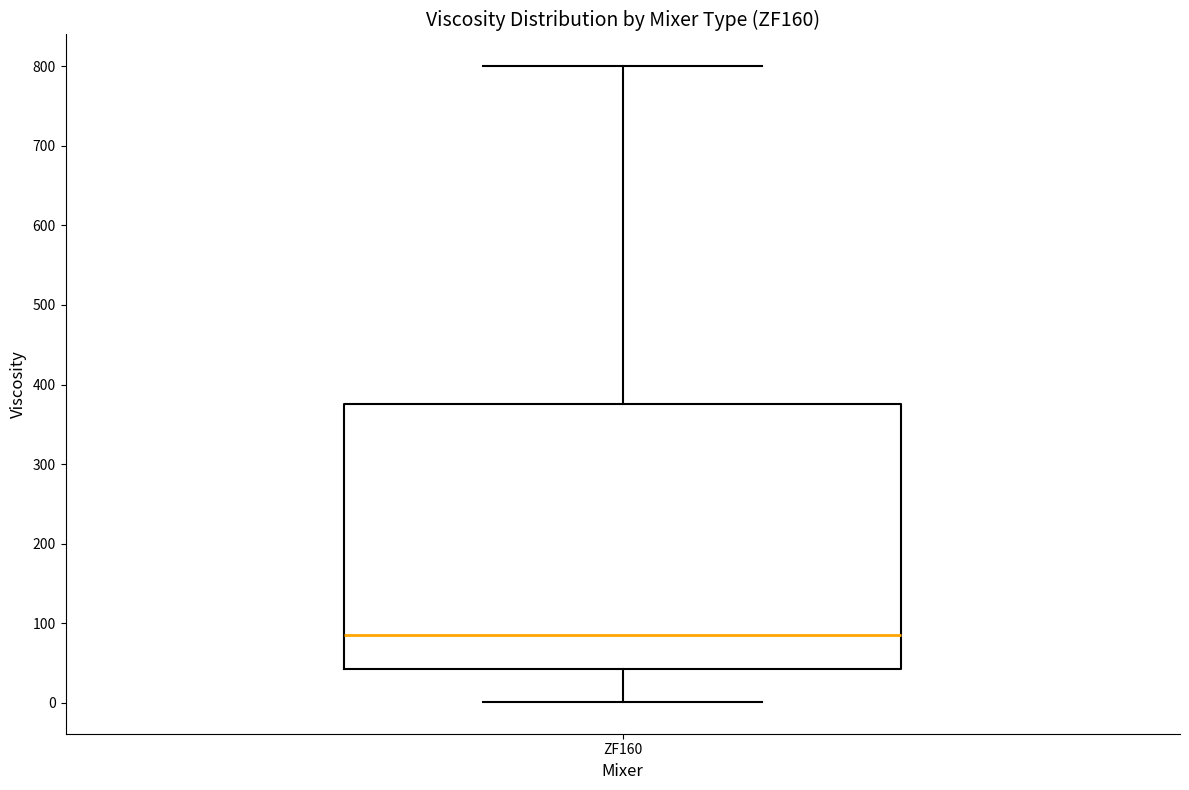

Transcribe this box plot: give where the median line is, the range the box spans, and where the two whiskers end, as read against the y-axis. The values are not printed on the chart, so give them approximately, as read against the axis.

median 90, box 40 to 380, whiskers 0 to 800